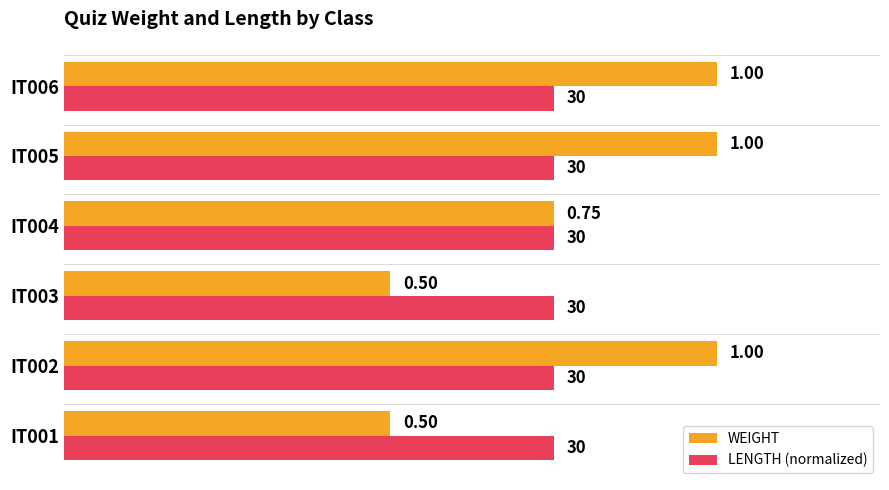

Is the value of LENGTH (normalized) at IT006 greater than the value of WEIGHT at IT001?

Yes